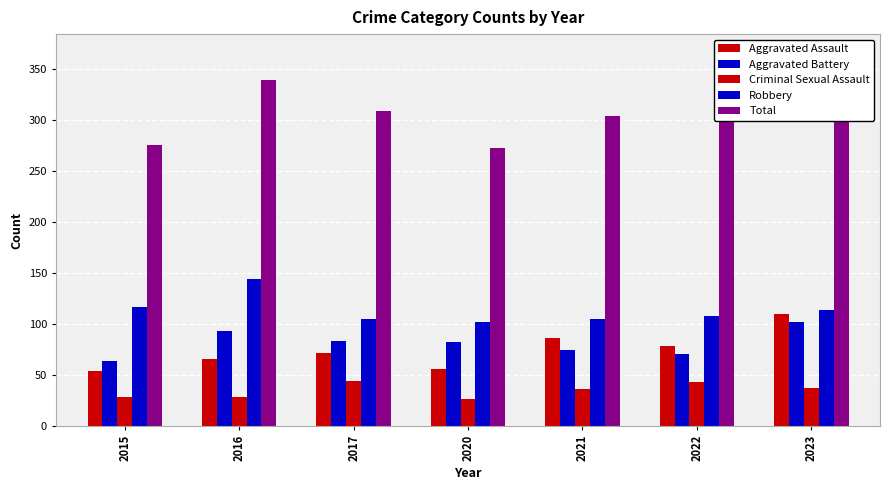

What is the average value of the Aggravated Battery series?

81